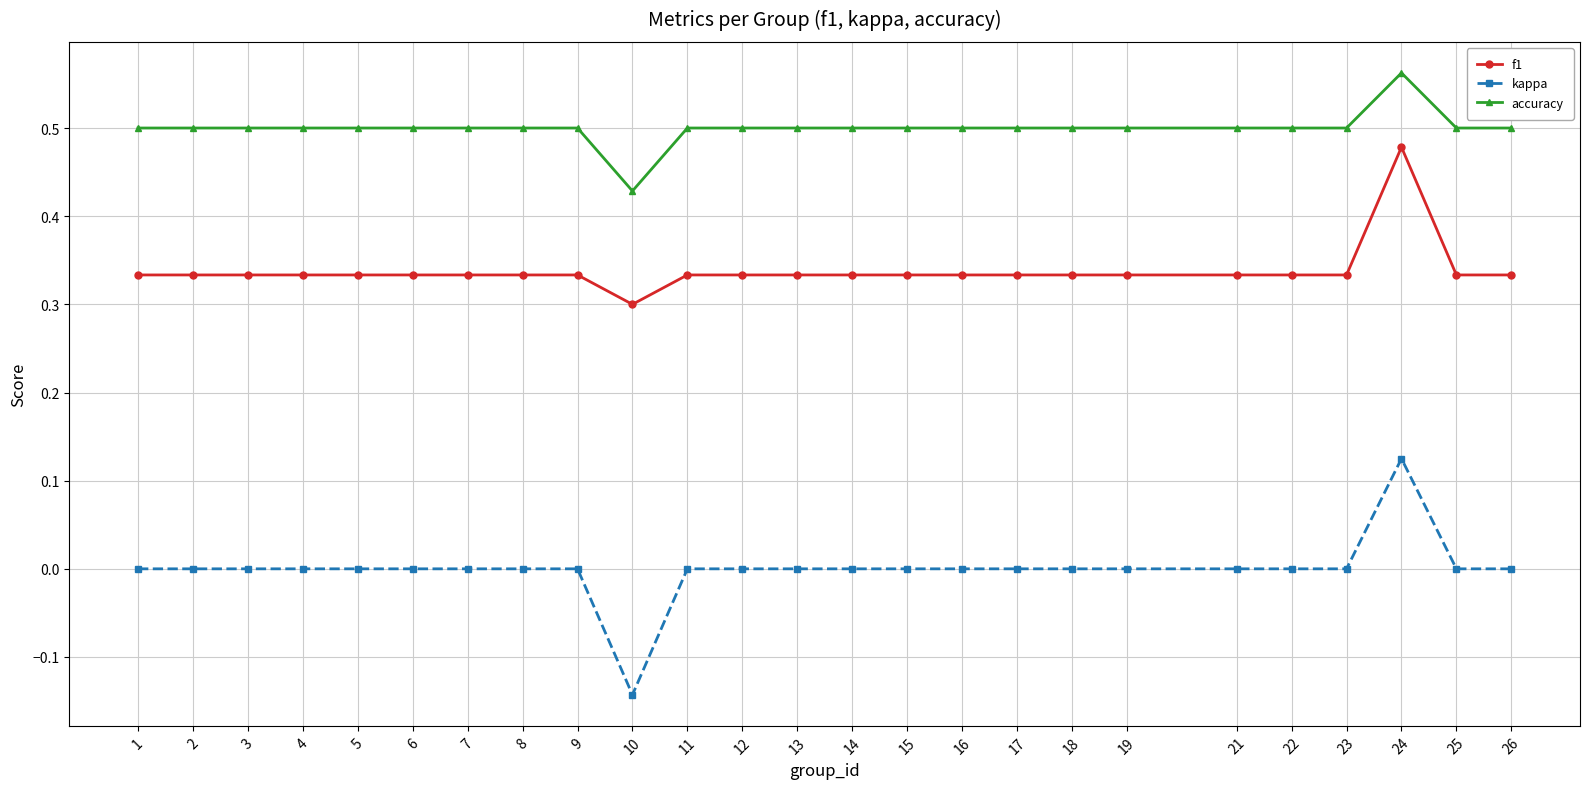

True or false: kappa and accuracy intersect in this chart.

False